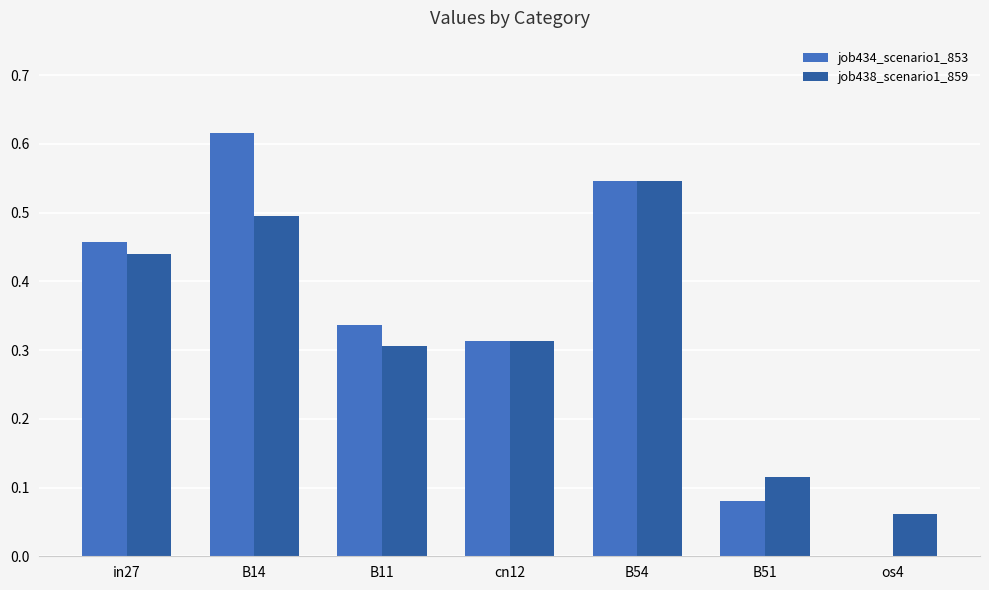

How many job434_scenario1_853 values are between 0 and 1?

7